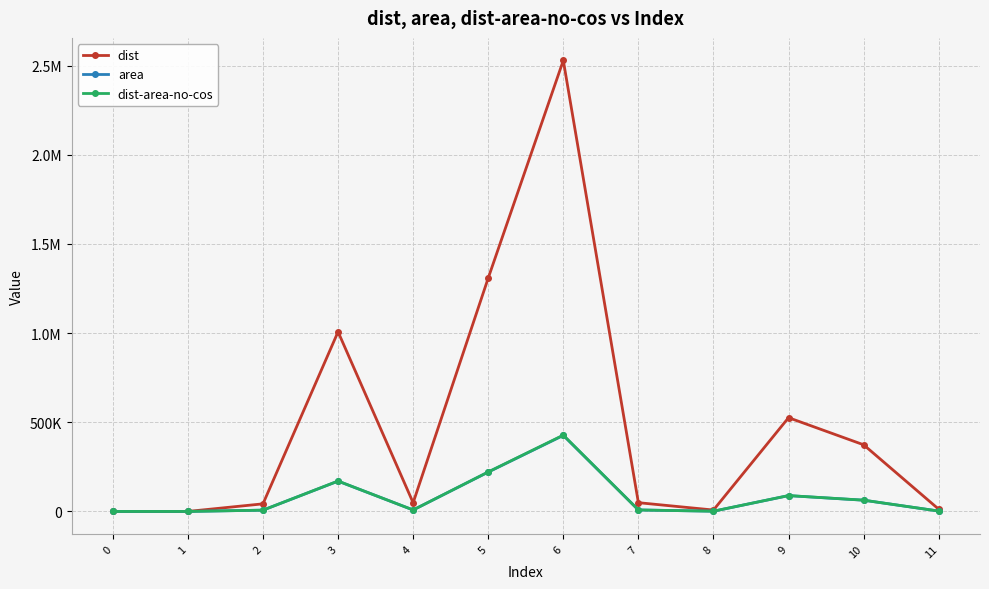

Where is the first local minimum for dist-area-no-cos?

4